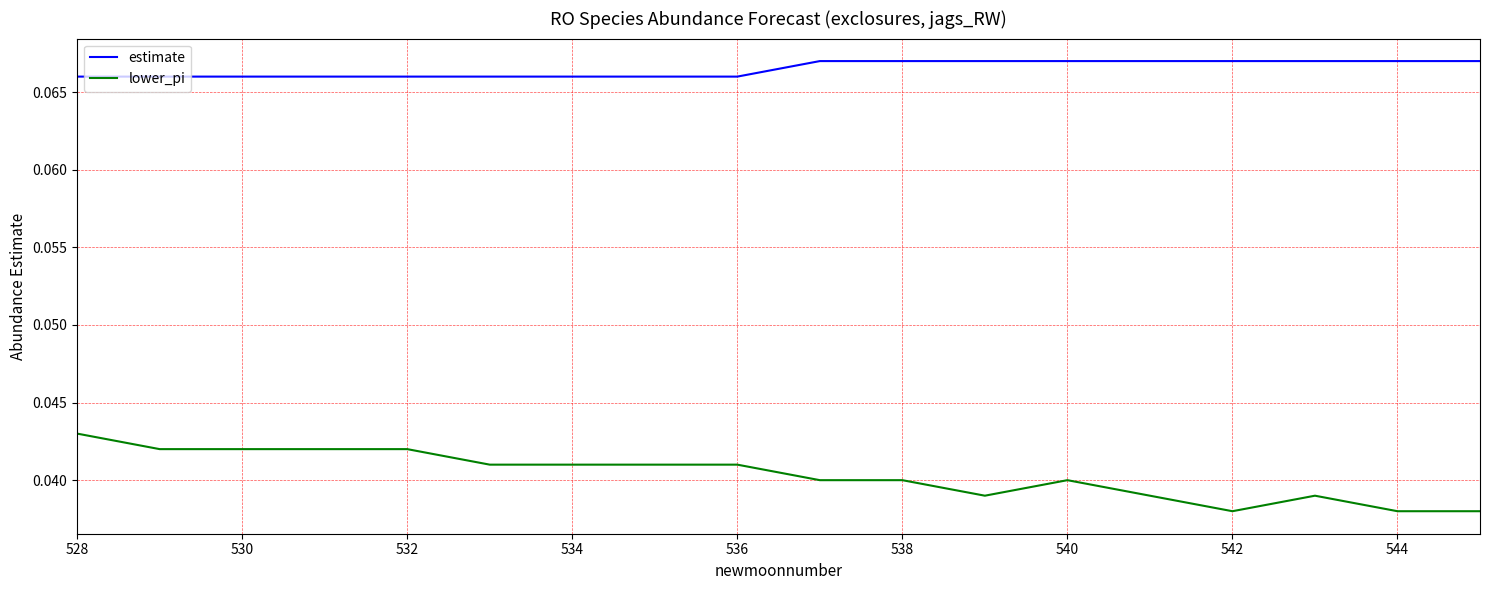

List the series in order of their peak value, highest first.

estimate, lower_pi